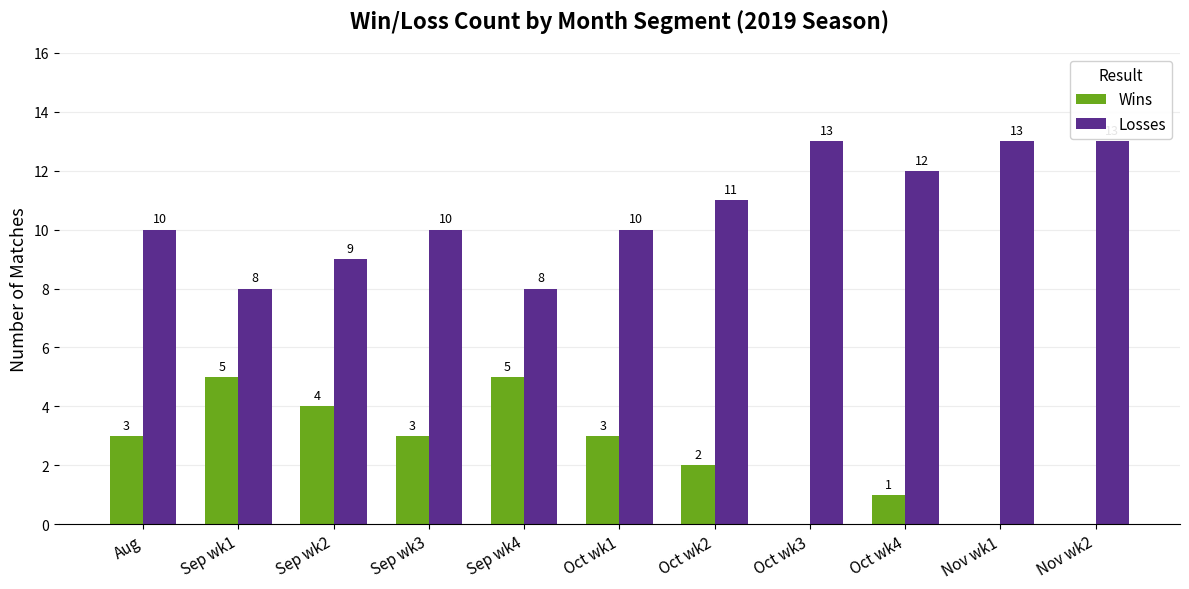

Which series has the largest total across all categories?

Losses